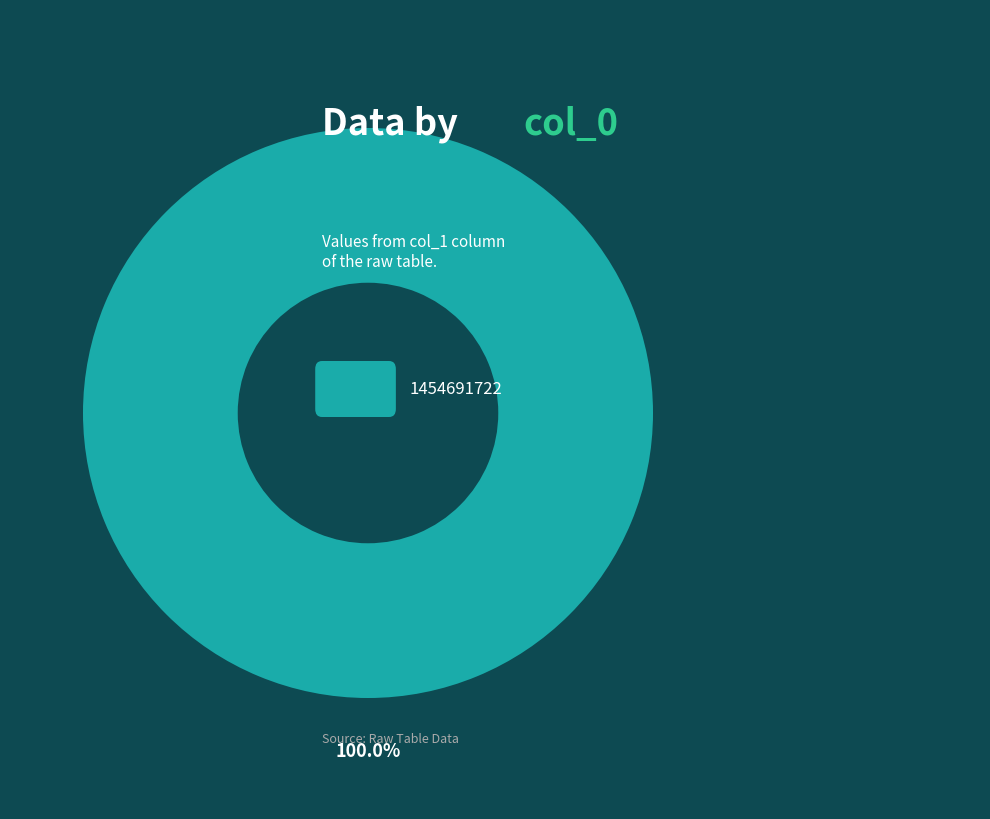

How many segments does this pie chart have?

1